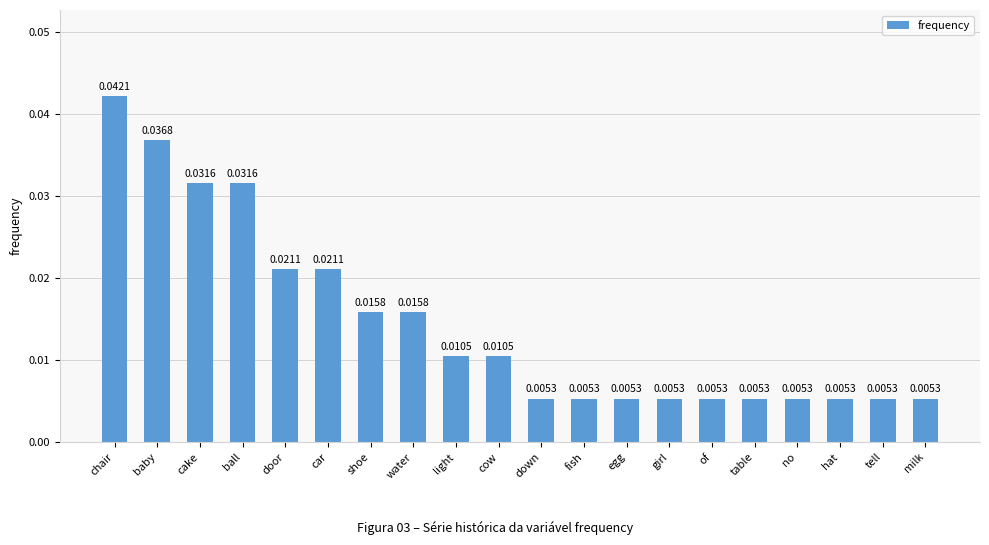

At which category does the chart reach its peak across all series?

chair